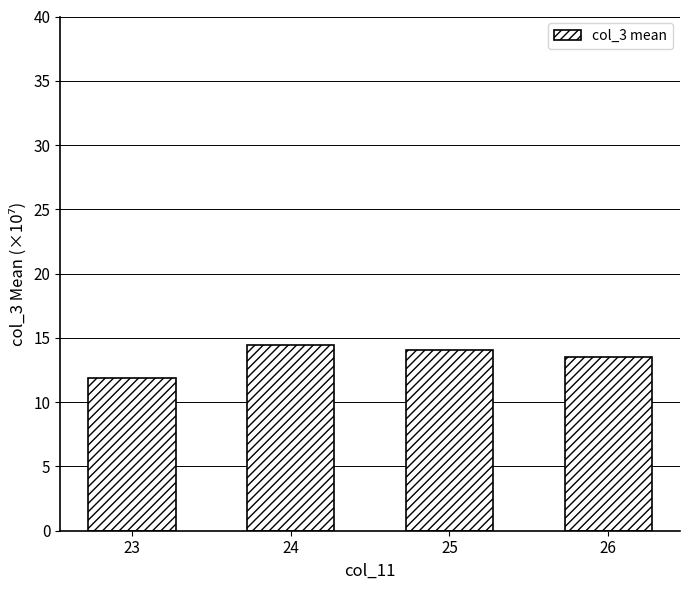

Approximately how many times larger is the value at 23 compared to 26?

0.9